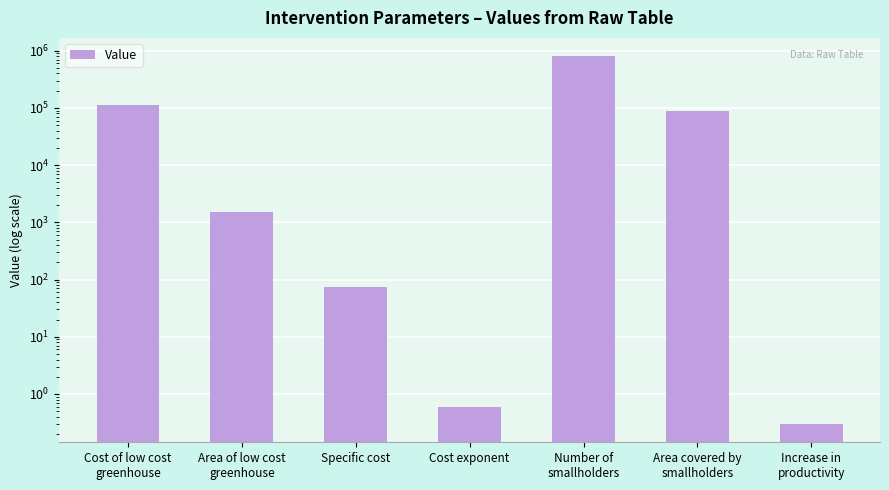

What is the change in value from Cost of low cost
greenhouse to Specific cost?

-112425.0